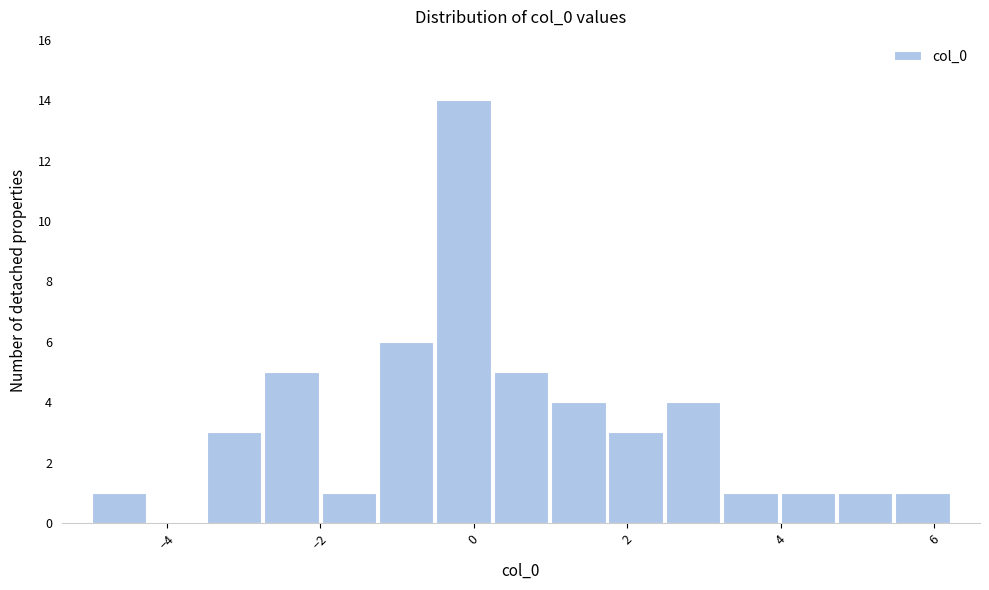

Around what value on the x-axis is the tallest bar? Give the approximate position of its centre, as read against the axis.

-0.2